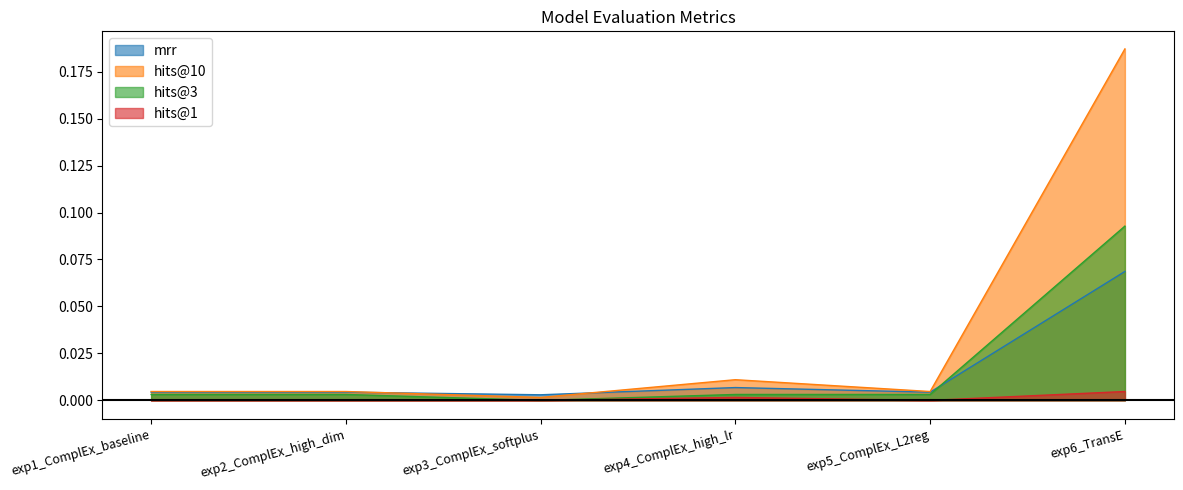

At which category does mrr reach its first local valley?

exp3_ComplEx_softplus